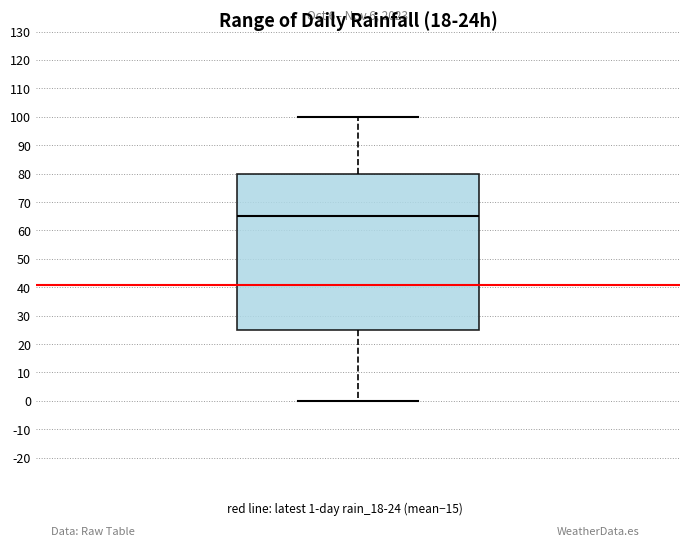

Where is the lower edge of the box on the y-axis? The values are not printed on the chart, so give them approximately, as read against the axis.

25